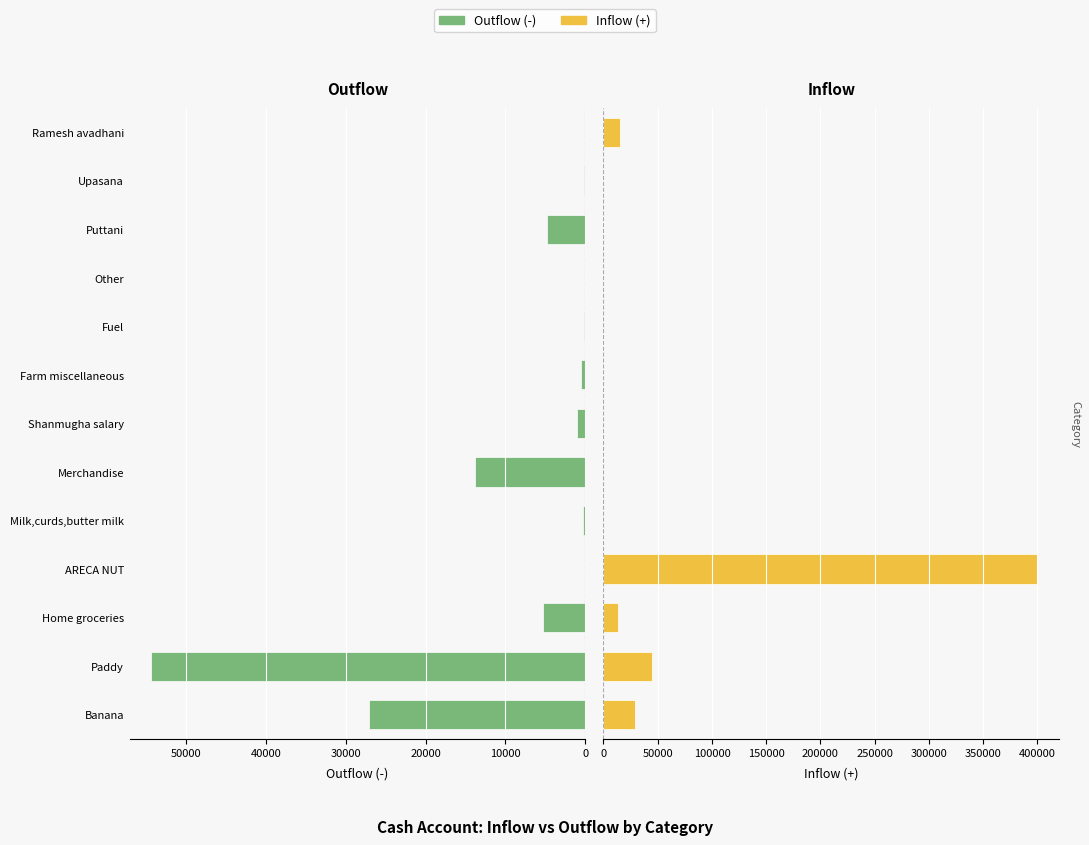

How many positive values does the Outflow (-) series have?

11